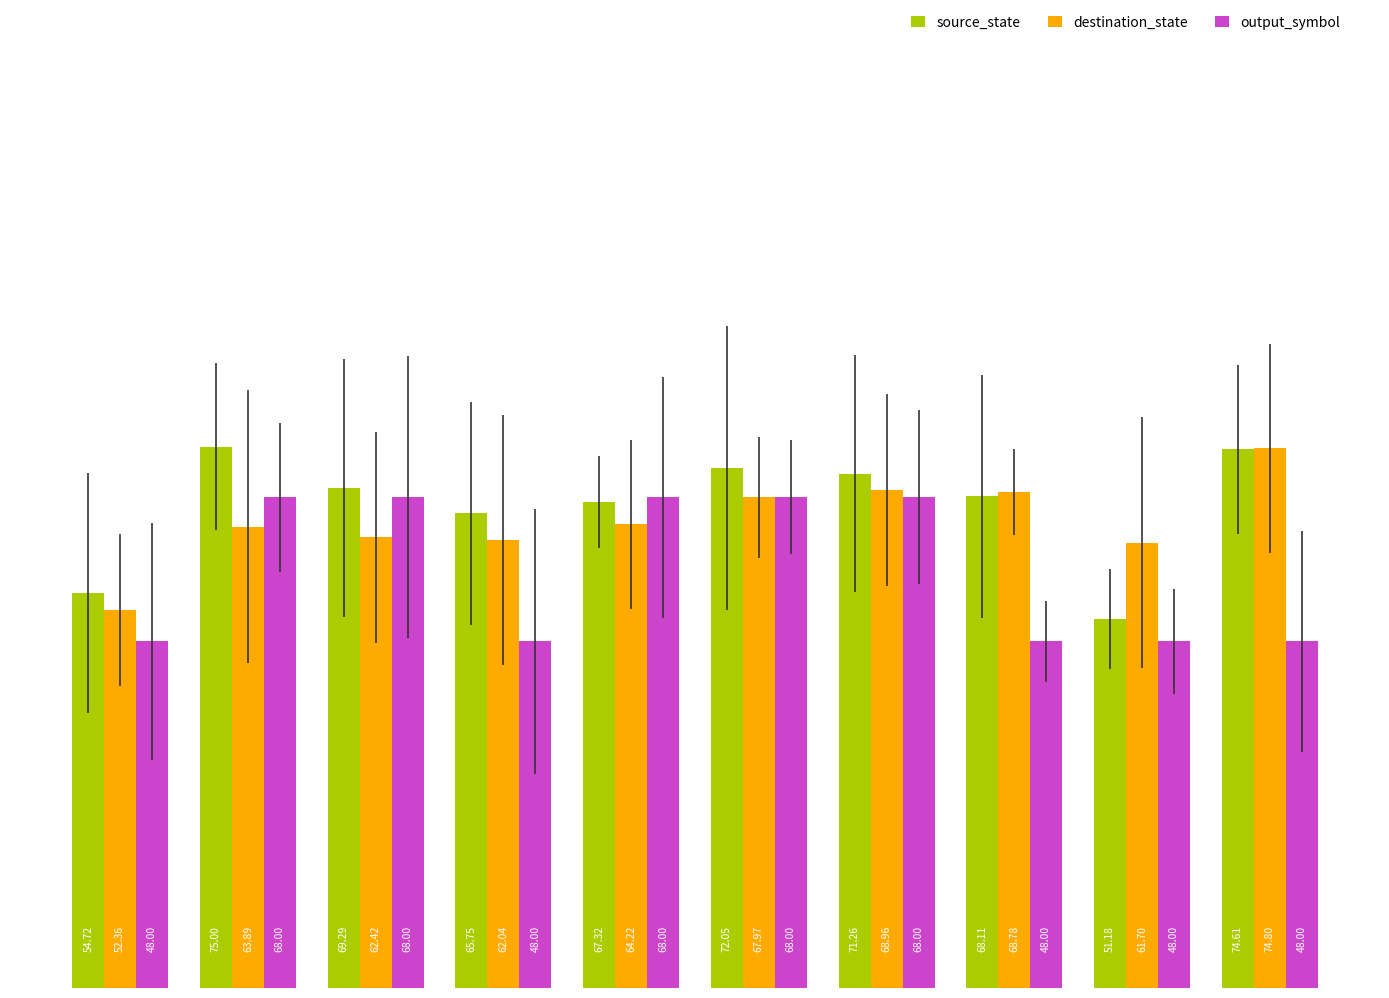

What is the difference between the maximum and minimum values in the destination_state series?

22.4